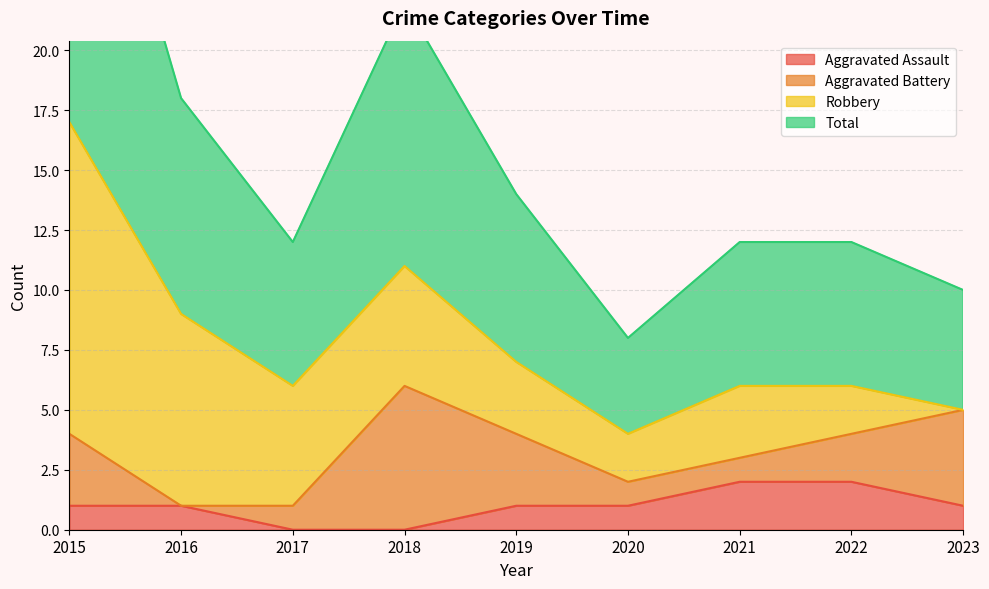

Is the value of Total at 2017 greater than the value of Aggravated Assault at 2019?

Yes